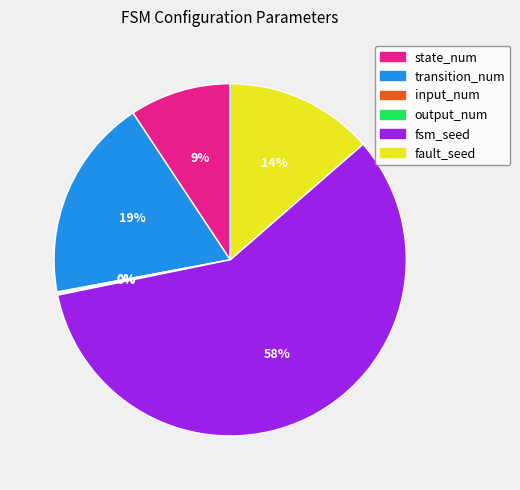

Which slice is the largest?

fsm_seed